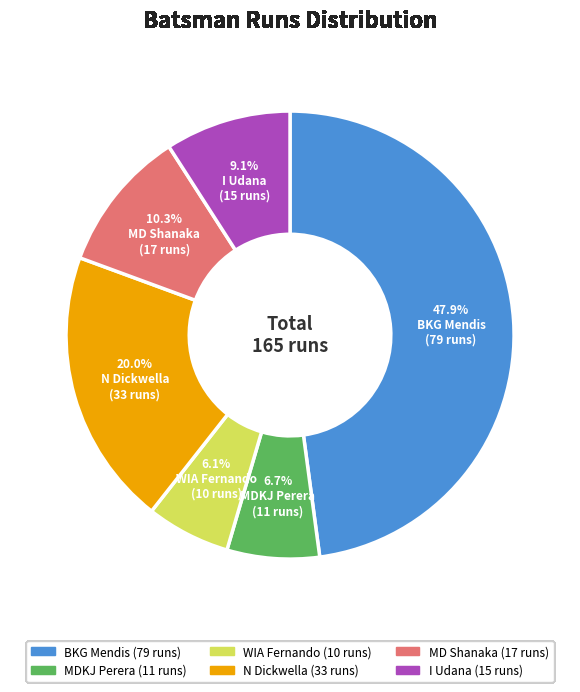

Is there any slice that represents more than half of the pie?

No